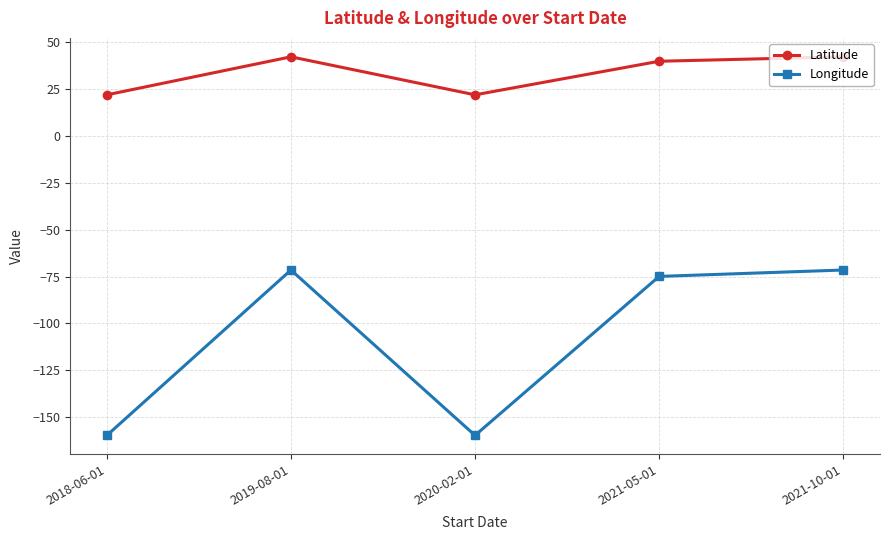

What are all the series names shown in the legend?

Latitude, Longitude